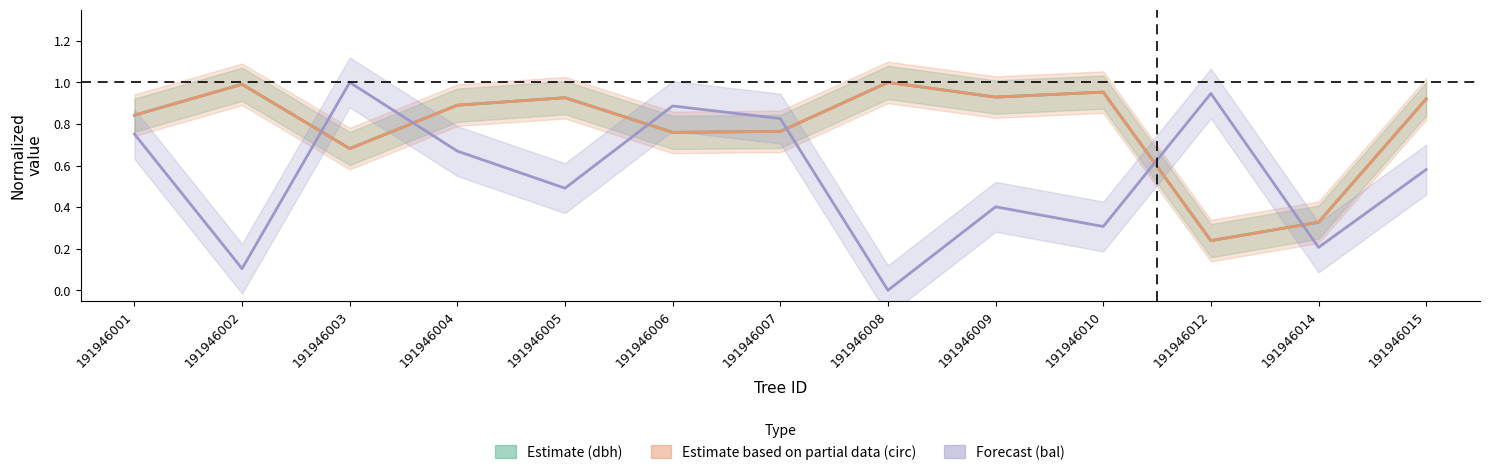

Reading left to right, extract all data points from this chart.

Estimate (dbh): 191946001=0.8	191946002=1.0	191946003=0.7	191946004=0.9	191946005=0.9	191946006=0.8	191946007=0.8	191946008=1.0	191946009=0.9	191946010=1.0	191946012=0.2	191946014=0.3	191946015=0.9
Estimate based on partial data (circ): 191946001=0.8	191946002=1.0	191946003=0.7	191946004=0.9	191946005=0.9	191946006=0.8	191946007=0.8	191946008=1.0	191946009=0.9	191946010=1.0	191946012=0.2	191946014=0.3	191946015=0.9
Forecast (bal): 191946001=0.8	191946002=0.1	191946003=1.0	191946004=0.7	191946005=0.5	191946006=0.9	191946007=0.8	191946008=0.0	191946009=0.4	191946010=0.3	191946012=0.9	191946014=0.2	191946015=0.6